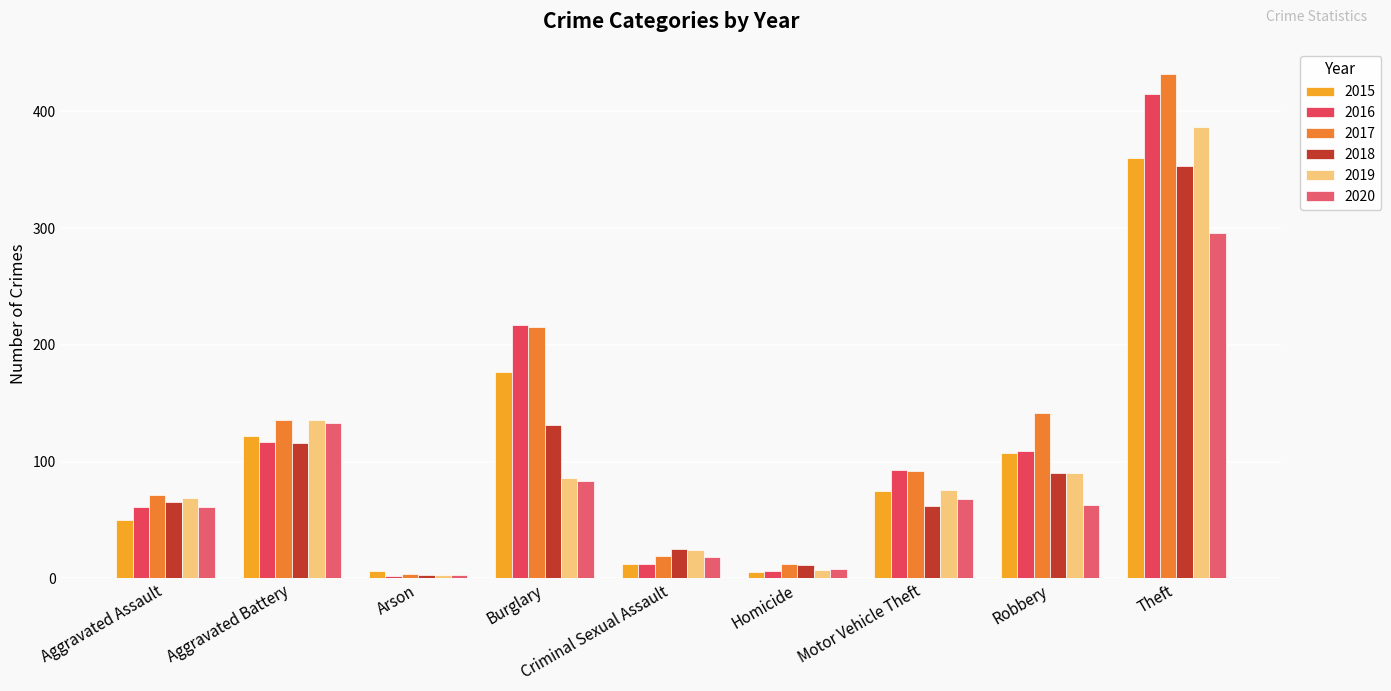

What value does the 2017 series have at Criminal Sexual Assault, to the nearest 5?

20